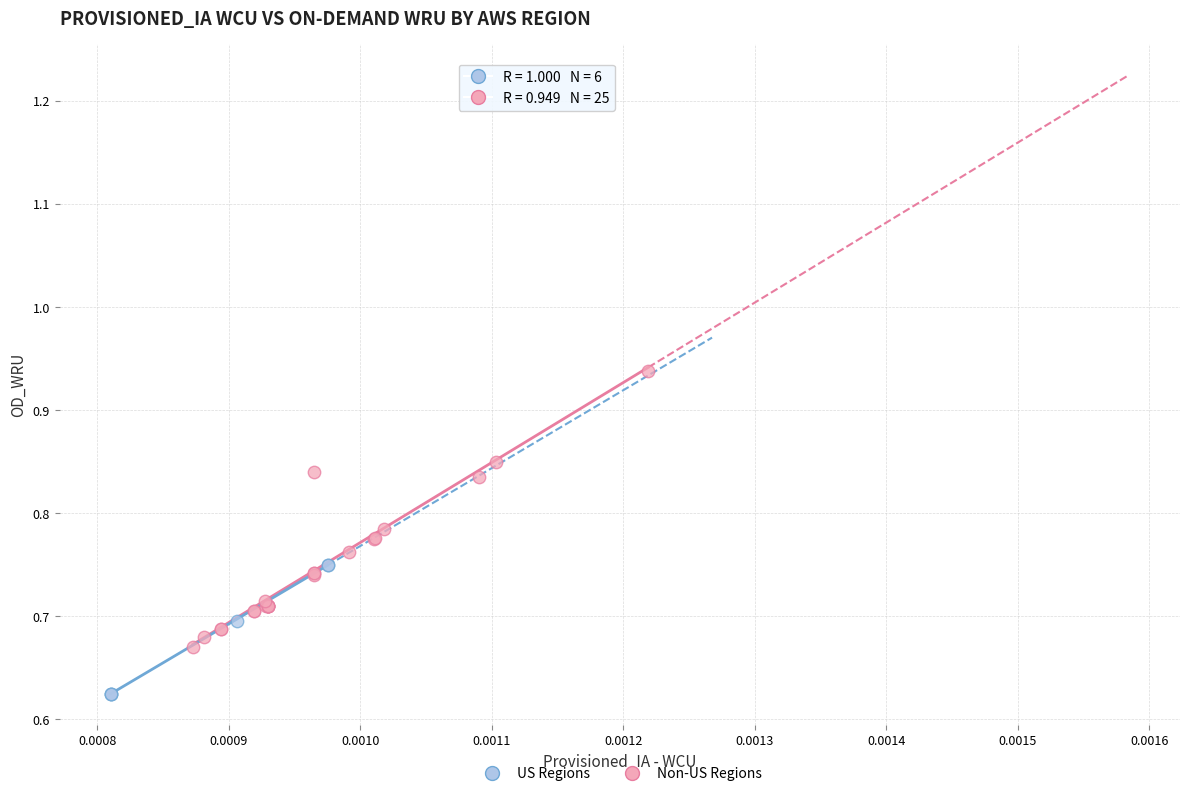

Which series has the widest spread of Y values?

Non-US Regions